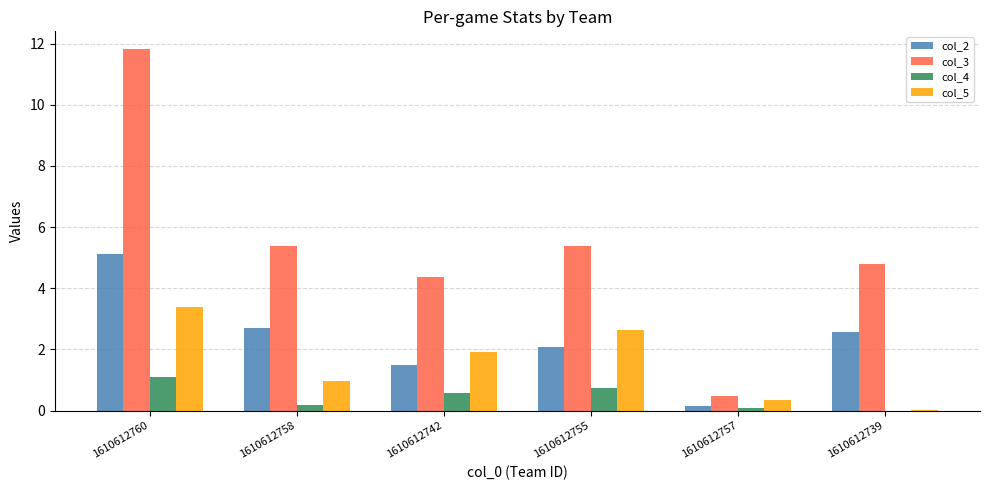

Which series changed the most between 1610612742 and 1610612755?

col_3